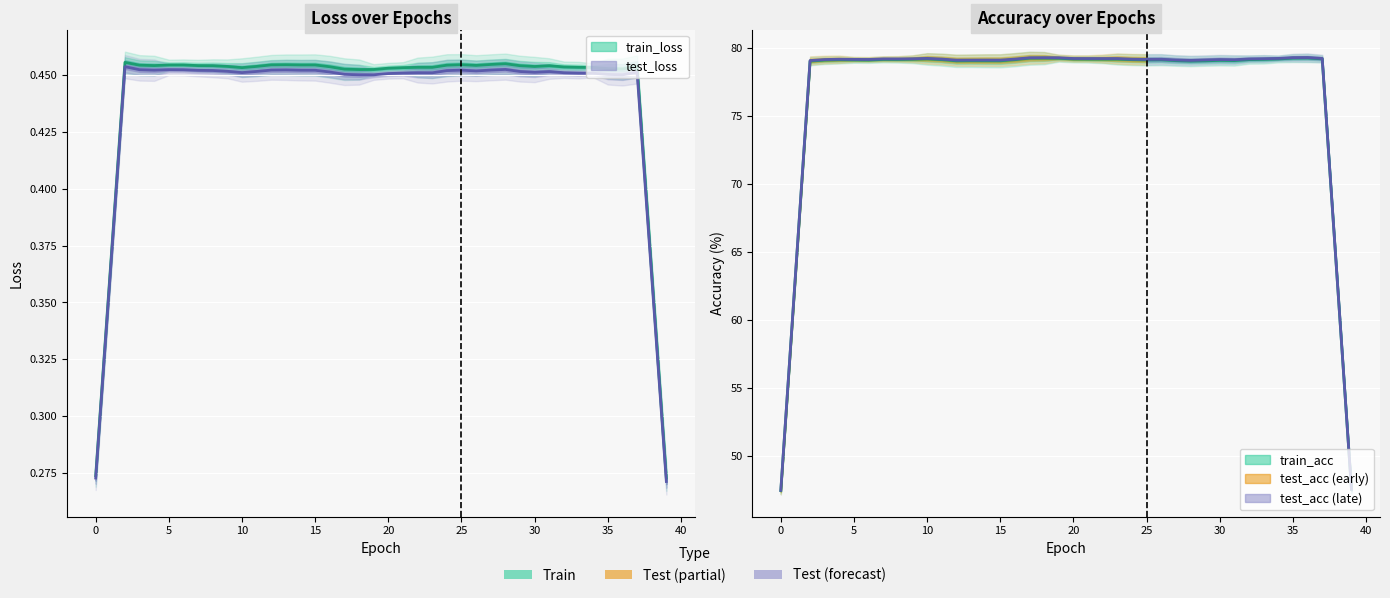

What is the value of the train_loss point at the 34th from the left?

0.5